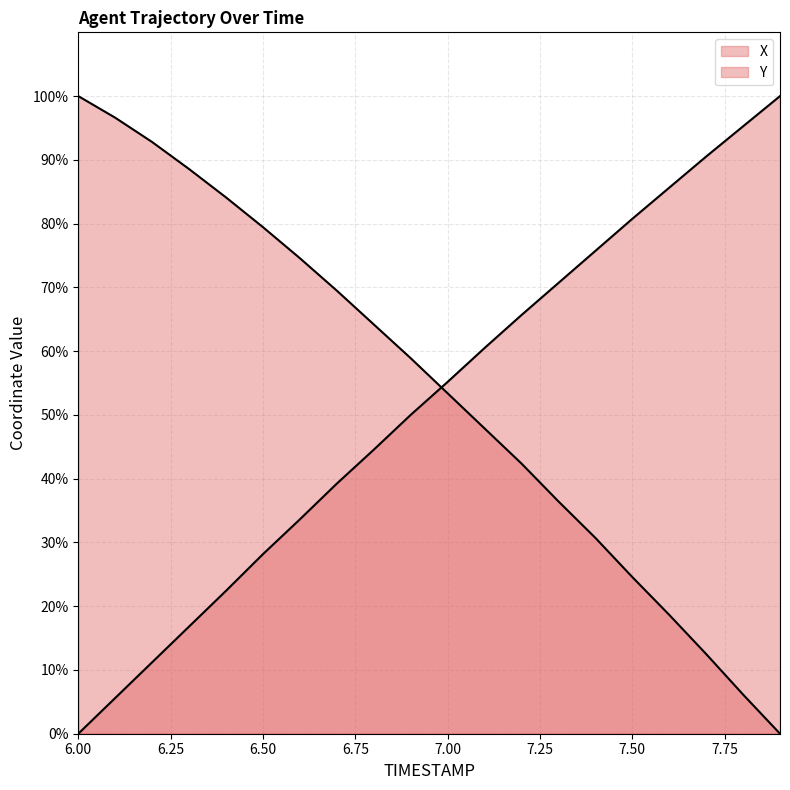

Count the number of categories in the chart.

20